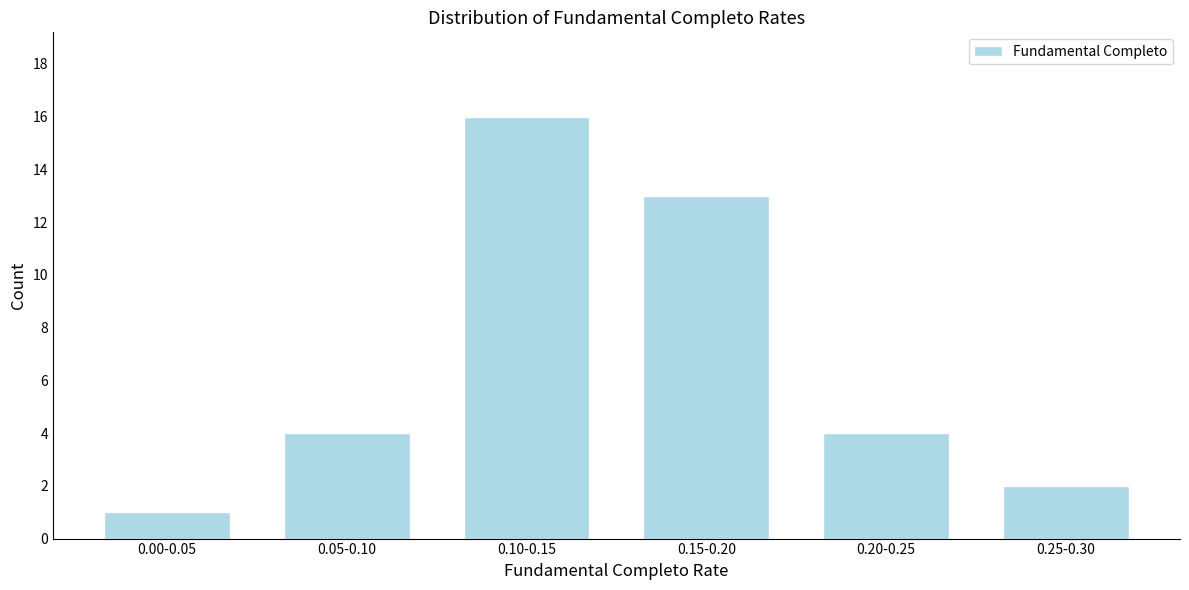

Reading left to right, transcribe all the data shown in this chart.

1	4	16	13	4	2